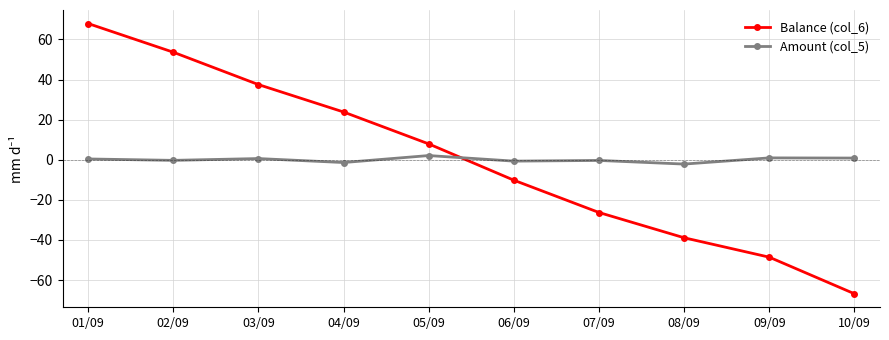

What is the difference between the maximum and minimum values in the Balance (col_6) series?

134.8